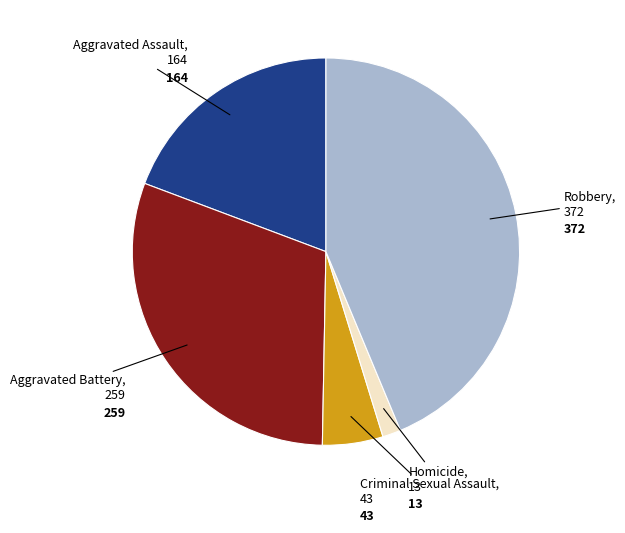

Does any single category account for the majority?

No